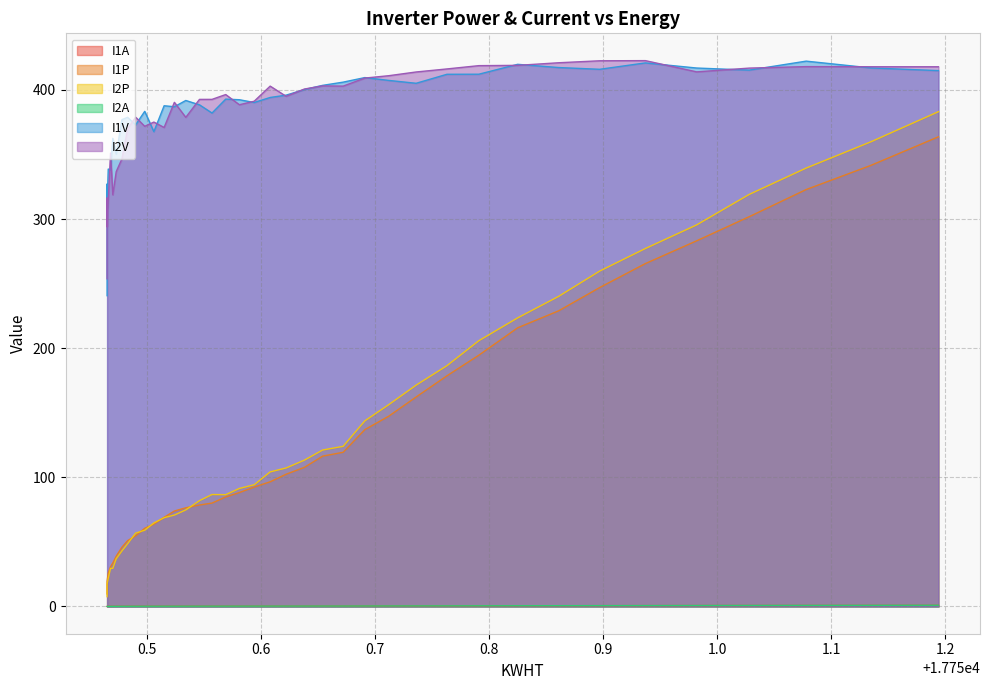

What is the average value of the I1V series?

384.5